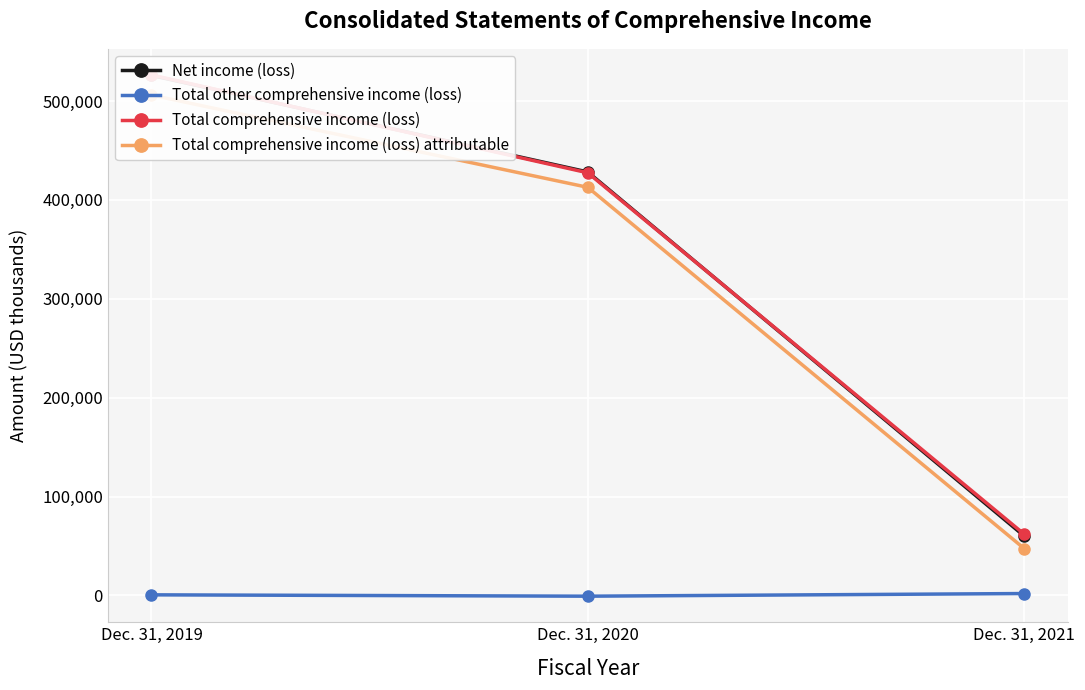

What is the value of the Net income (loss) point at the 3rd from the left?

60061